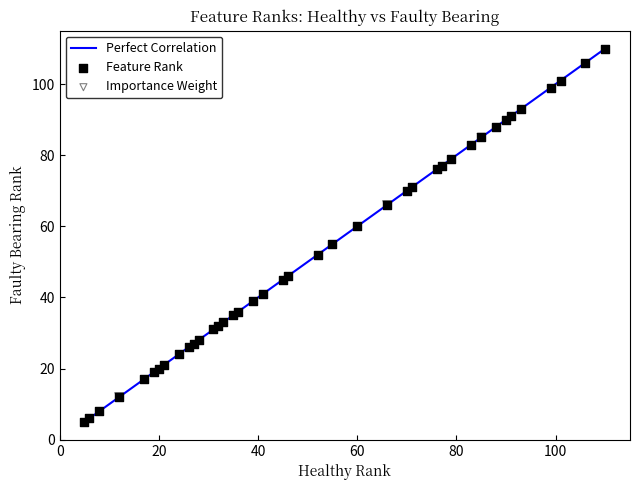

What is the maximum value shown in the chart?

110